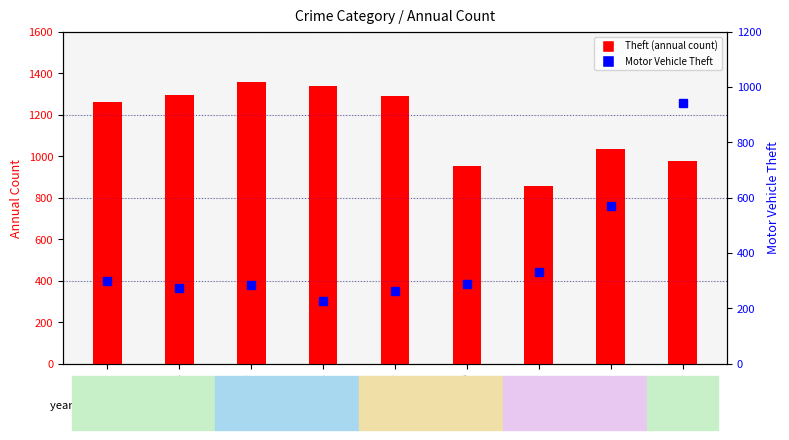

What are all the series names shown in the legend?

Theft, Motor Vehicle Theft